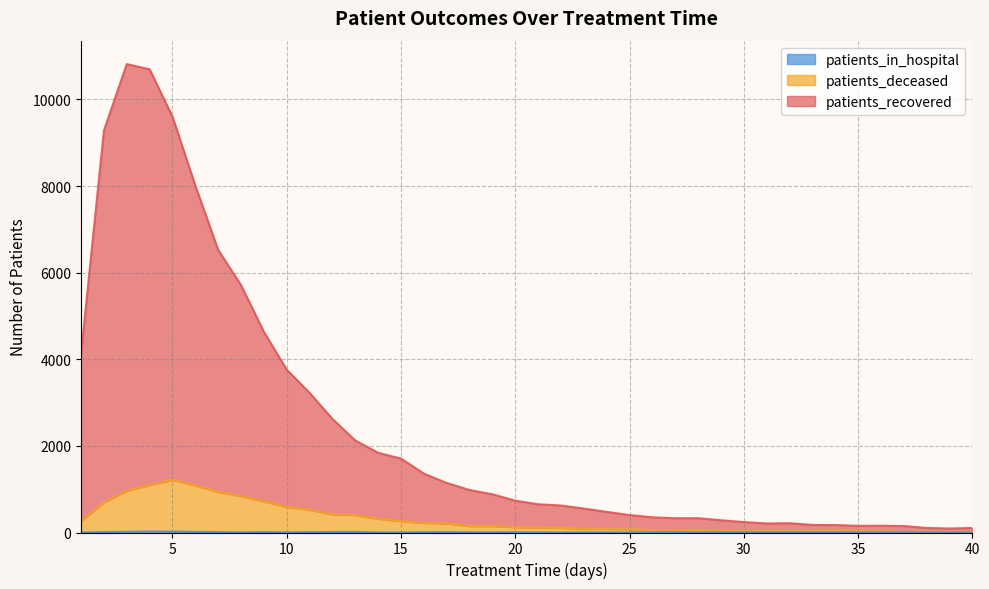

At which label does patients_in_hospital reach its peak?

4